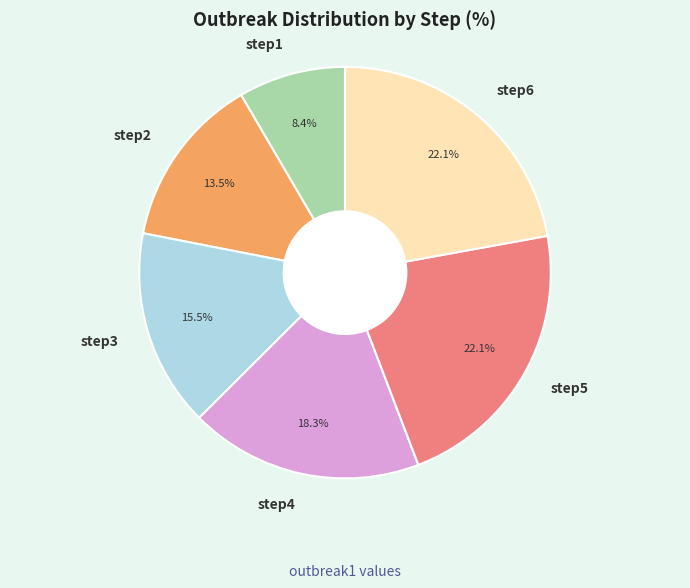

Which slice is the smallest?

step1